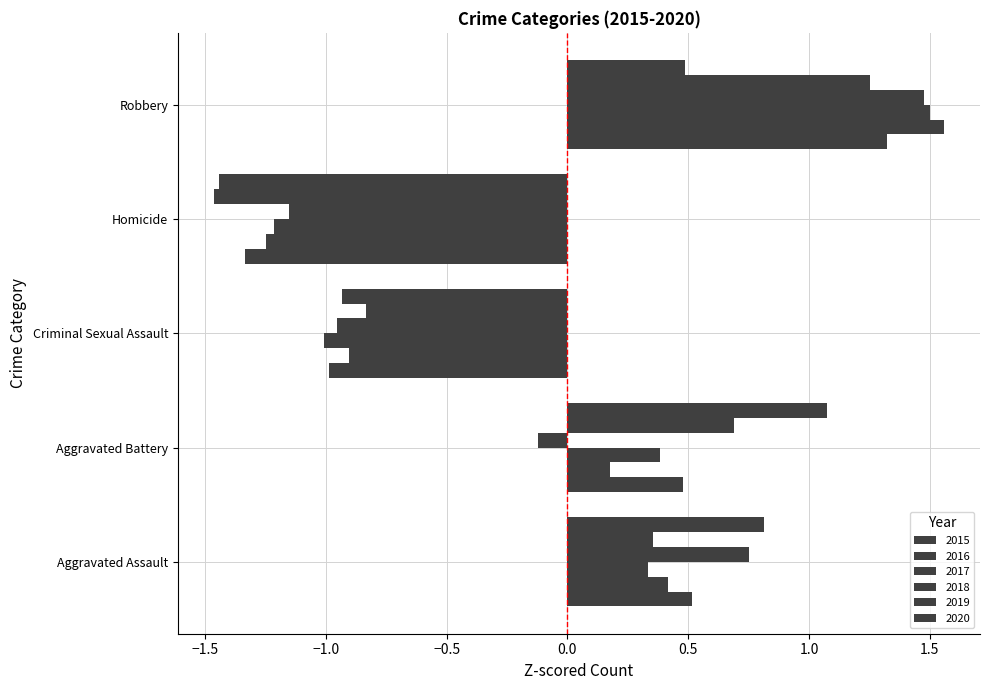

How many values in 2017 are below zero?

2